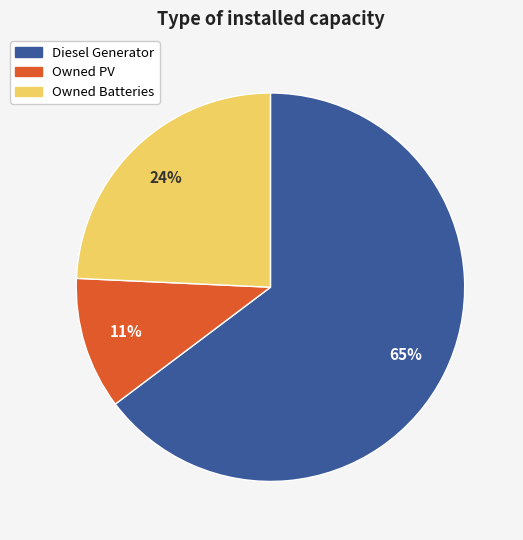

Do Owned Batteries and Owned PV together represent more than half of the pie?

No